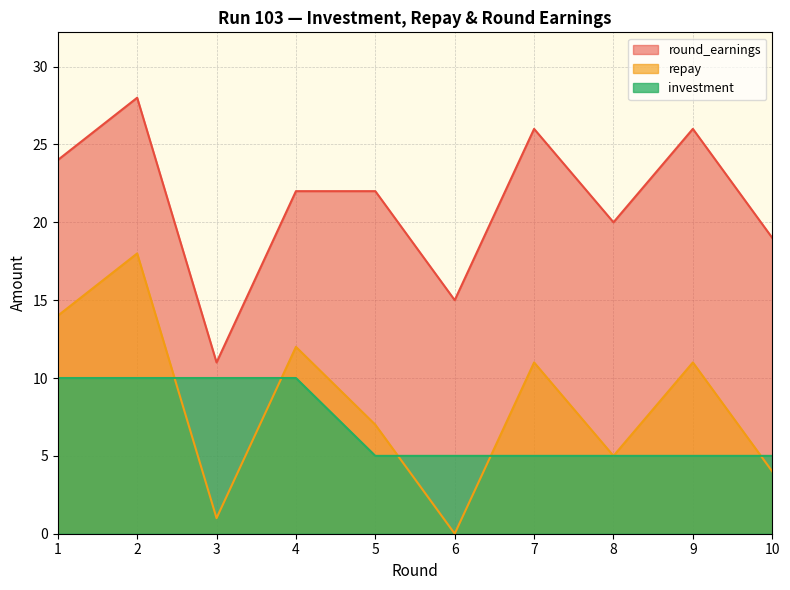

Where is the first local maximum for round_earnings?

2